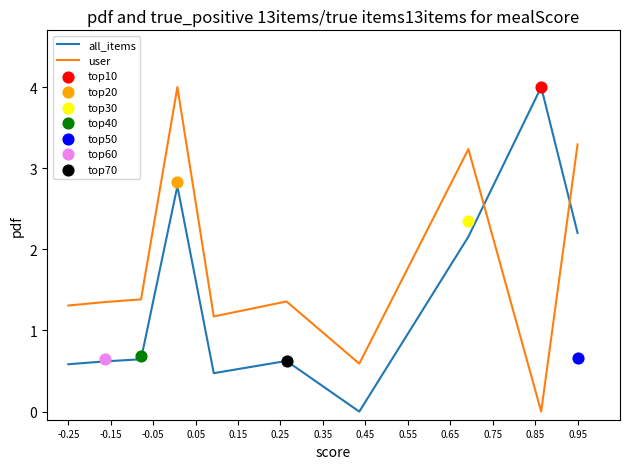

At how many categories does at least one series exceed 1?

9